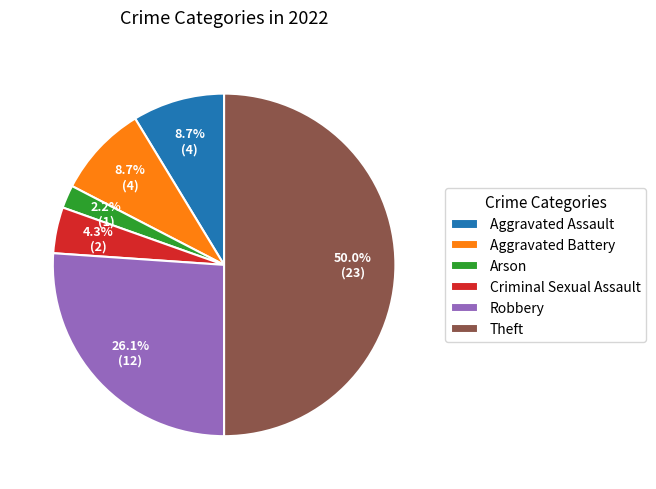

How much of the chart is everything except Aggravated Battery?

91.3%